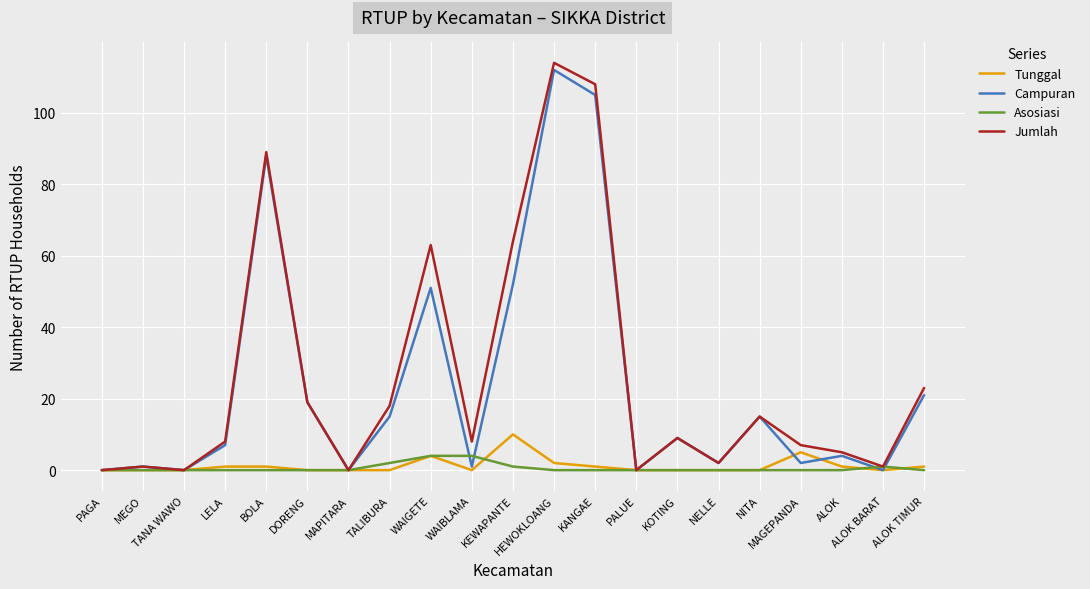

What is the difference between the highest and lowest values at NITA?

15